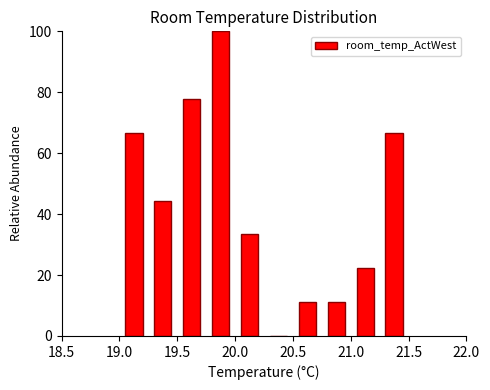

Reading left to right, transcribe this chart: for each bar, give the range it covers on the x-axis and its height. The values are not printed on the chart, so give them approximately, as read against the axis.

19.00 to 19.25: 66
19.25 to 19.50: 44
19.50 to 19.75: 78
19.75 to 20.00: 100
20.00 to 20.25: 34
20.25 to 20.50: 0
20.50 to 20.75: 12
20.75 to 21.00: 12
21.00 to 21.25: 22
21.25 to 21.50: 66